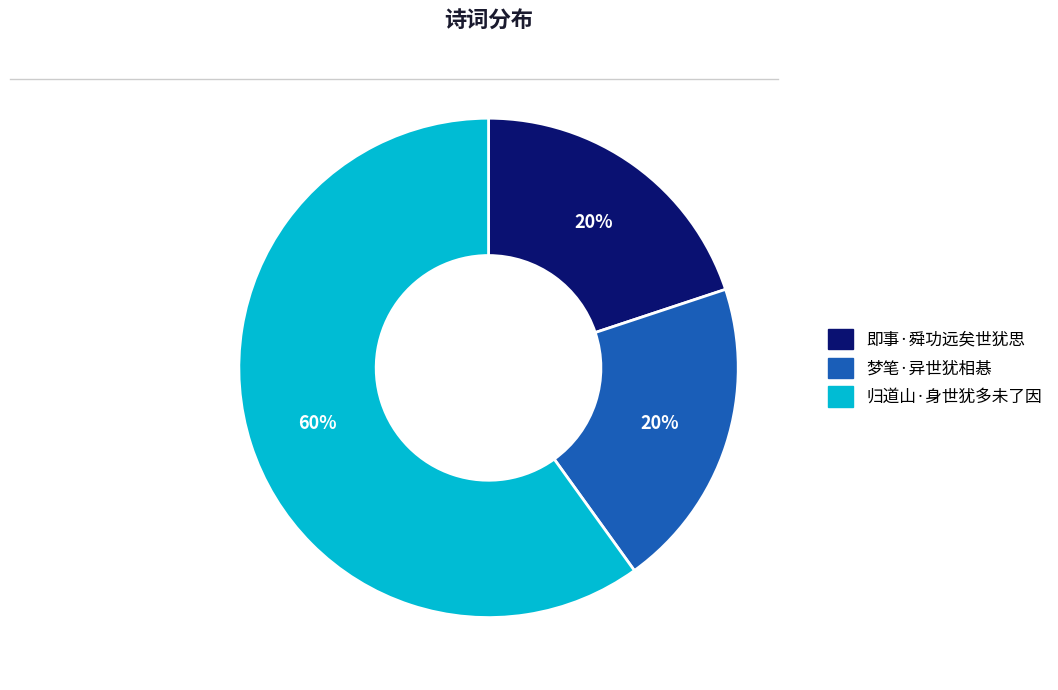

Which category has the biggest portion of the pie?

归道山·身世犹多未了因